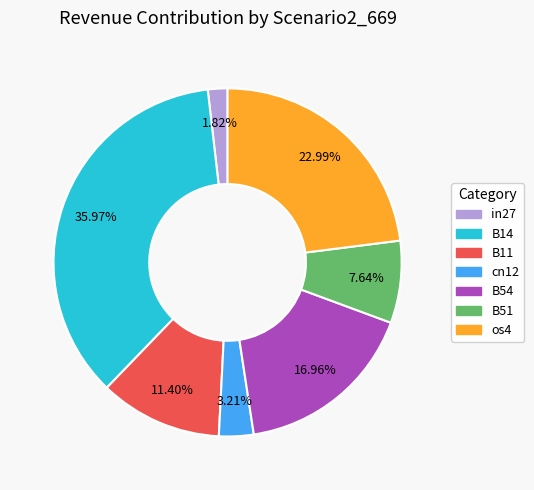

To the nearest percent, what is the combined percentage of os4 and B51?

31%